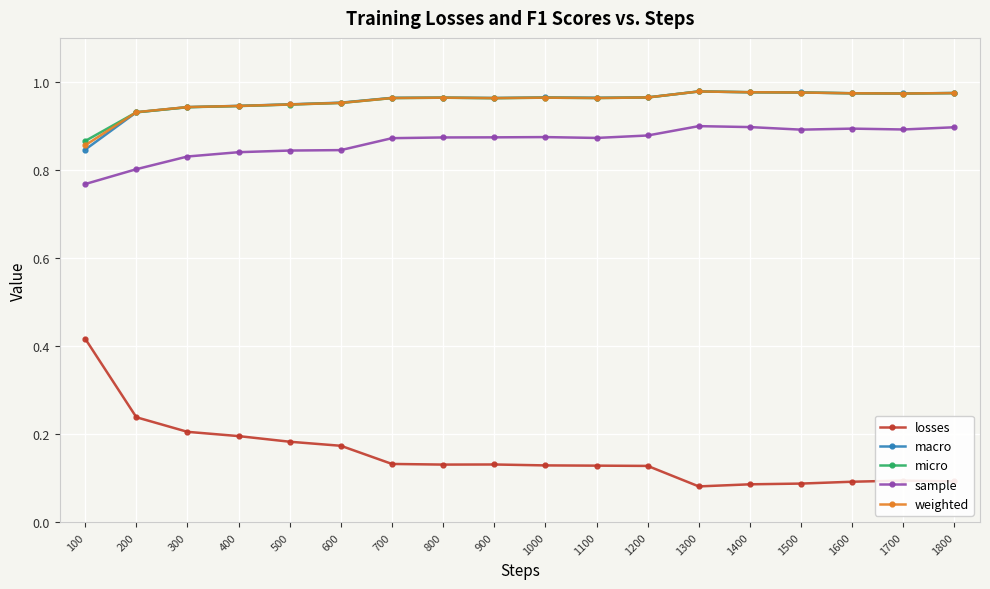

What is the total value across all series at 500?

3.9